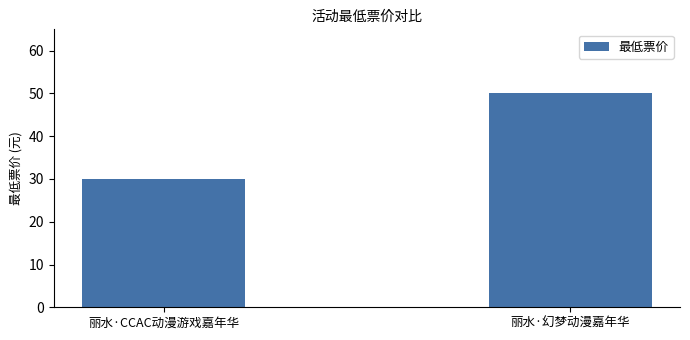

What is the smallest value displayed?

29.9